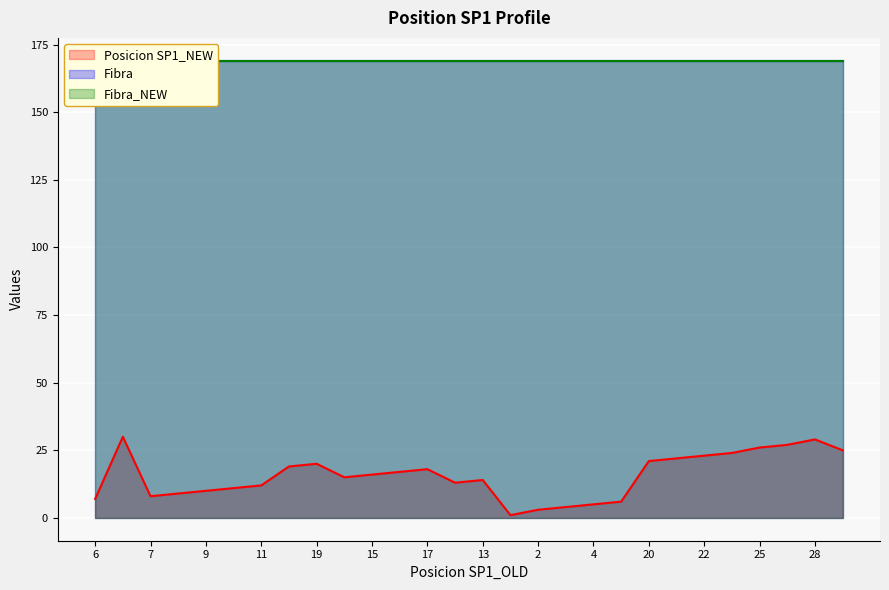

Which series has the largest total across all categories?

Fibra